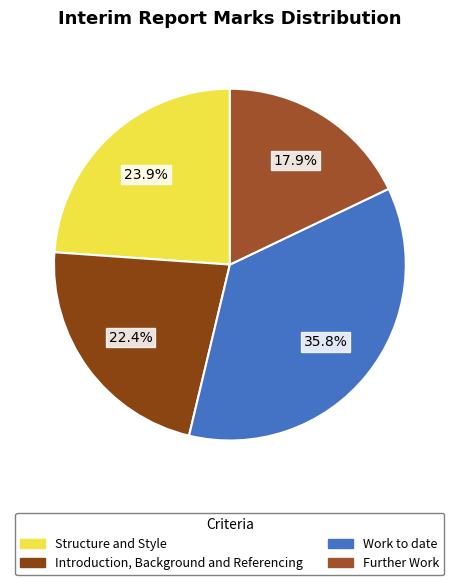

Is there a majority slice in this chart?

No